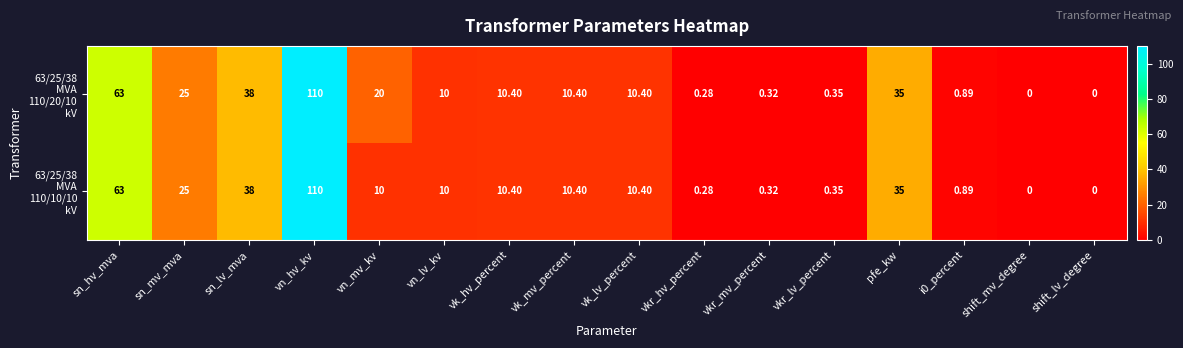

At which category is the sum across all series the highest?

vn_hv_kv